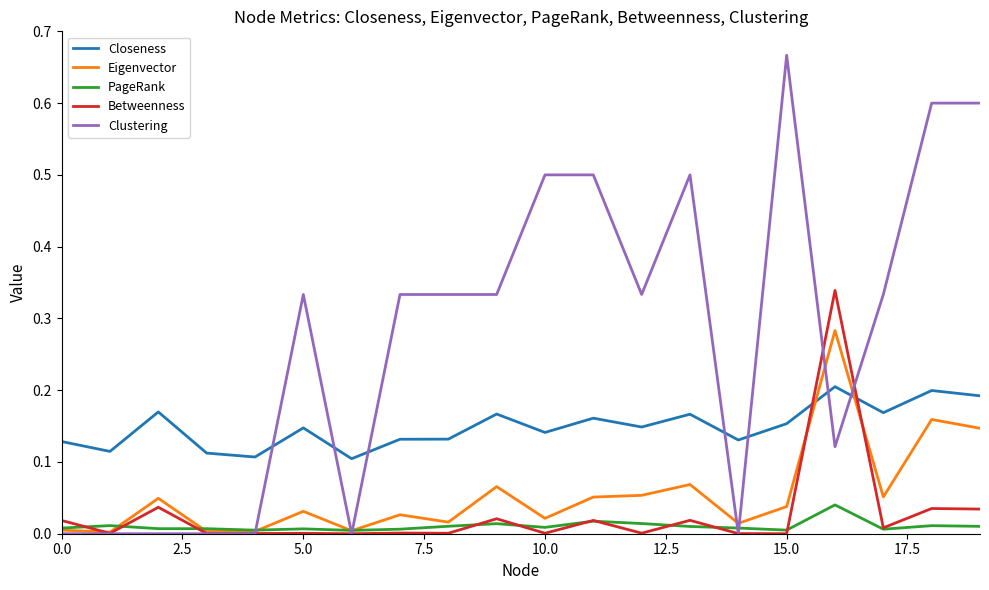

What are all the series names shown in the legend?

Closeness, Eigenvector, PageRank, Betweenness, Clustering